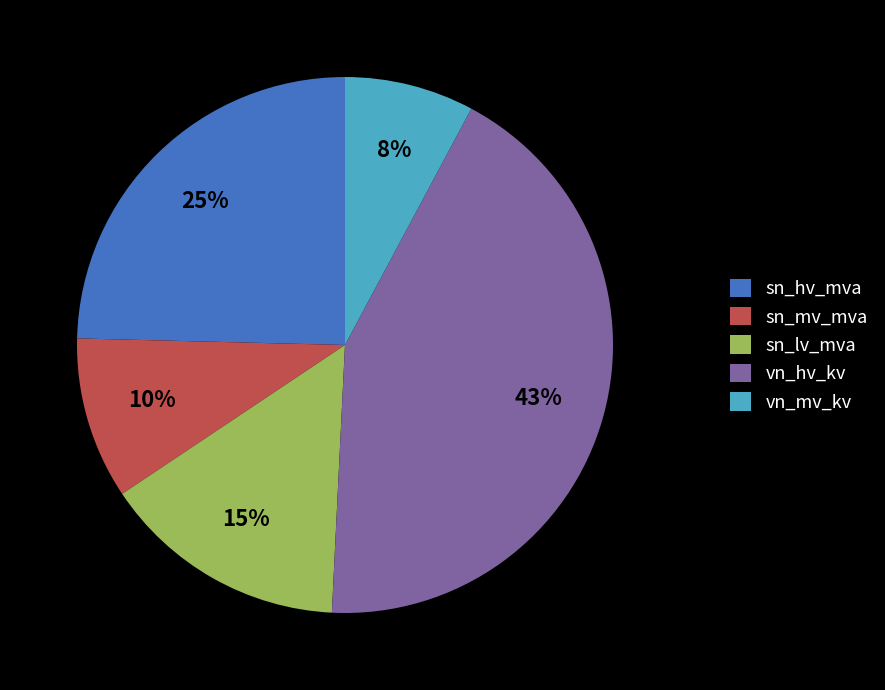

Is it true that vn_hv_kv is 52% of the pie?

False